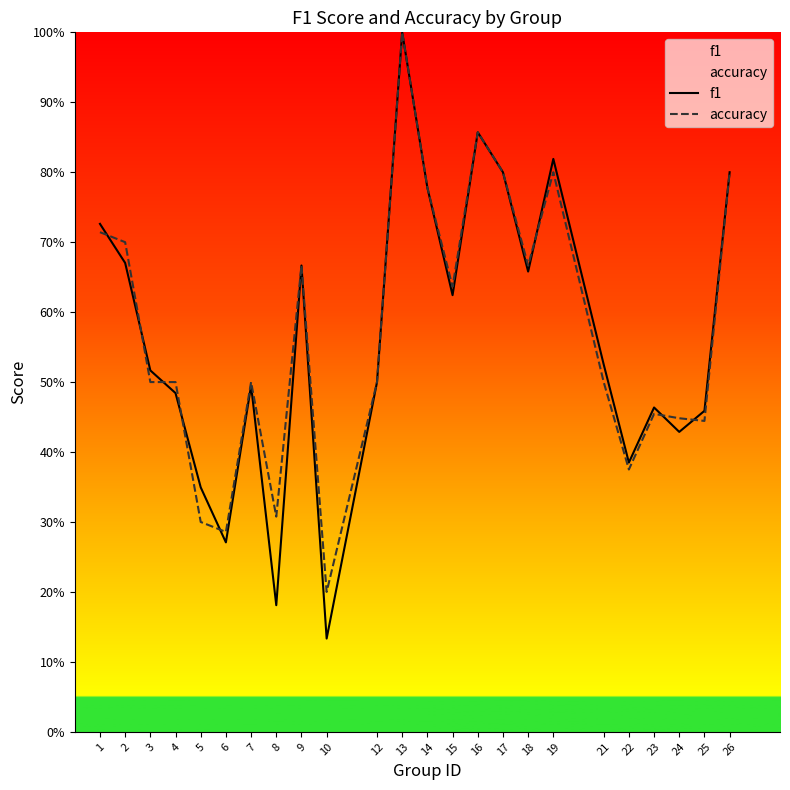

True or false: accuracy has a value of 0.5 at 4.

True